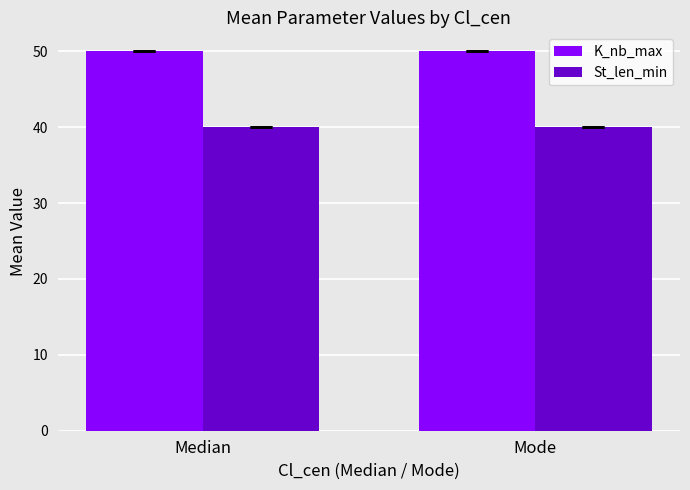

Reading right to left, extract all data points from this chart.

K_nb_max: 50	50
St_len_min: 40	40